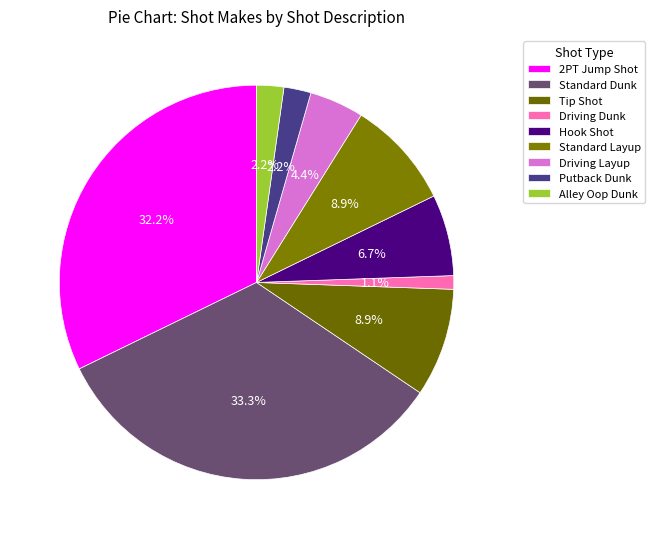

To the nearest percent, what is the combined percentage of Standard Layup and Alley Oop Dunk?

11%